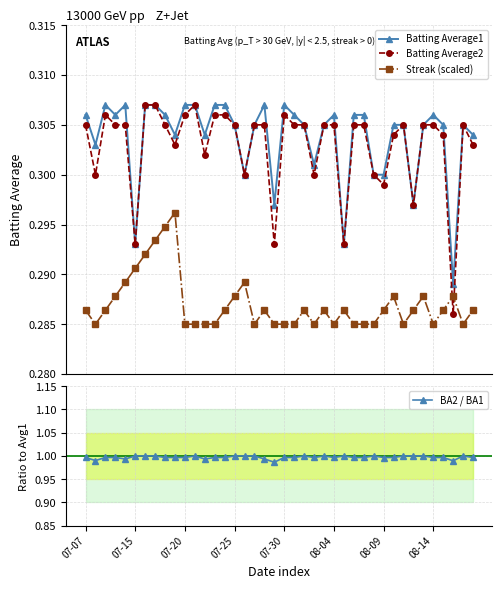

List the series in order of their peak value, lowest first.

Streak (scaled), Batting Average1, Batting Average2, BA2 / BA1